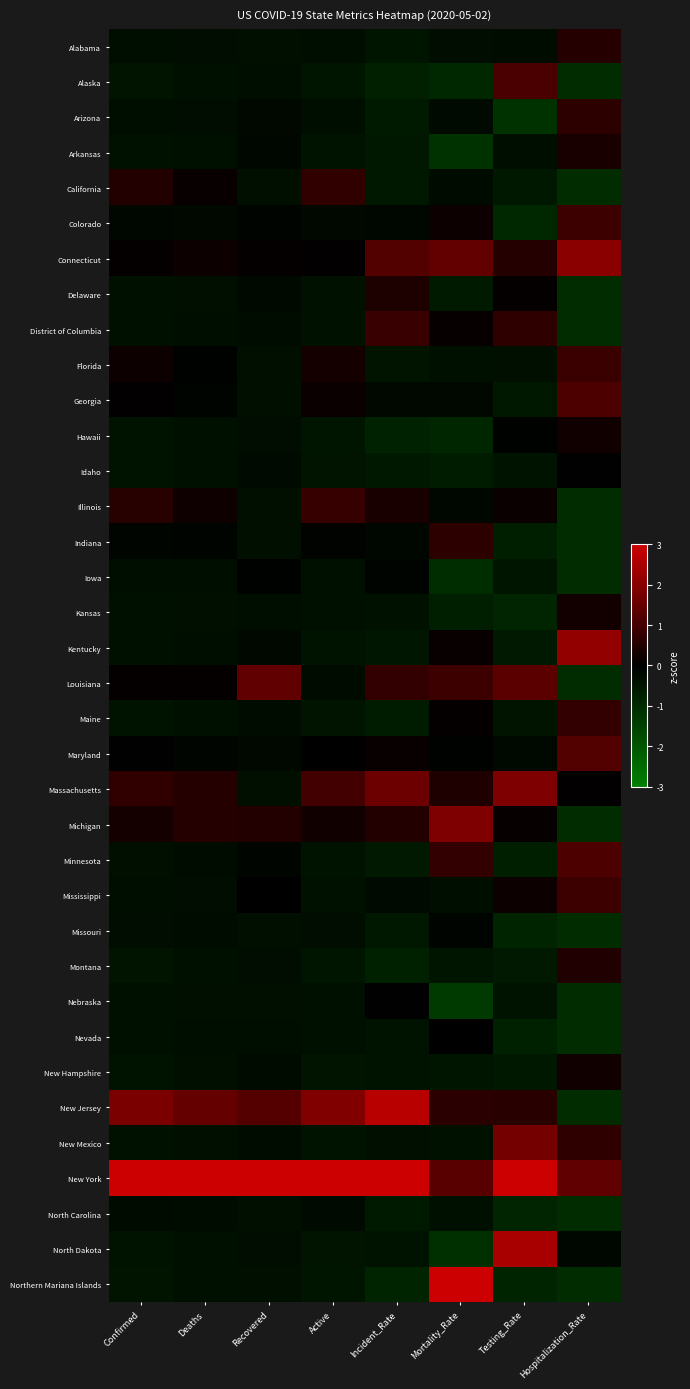

Reading left to right, list all the values displayed in this chart.

Alabama: Confirmed=-0.3	Deaths=-0.3	Recovered=-0.4	Active=-0.3	Incident_Rate=-0.5	Mortality_Rate=-0.3	Testing_Rate=-0.3	Hospitalization_Rate=0.5
Alaska: Confirmed=-0.5	Deaths=-0.4	Recovered=-0.3	Active=-0.5	Incident_Rate=-0.8	Mortality_Rate=-0.9	Testing_Rate=1.1	Hospitalization_Rate=-1.1
Arizona: Confirmed=-0.3	Deaths=-0.3	Recovered=-0.2	Active=-0.4	Incident_Rate=-0.6	Mortality_Rate=-0.2	Testing_Rate=-1.2	Hospitalization_Rate=0.7
Arkansas: Confirmed=-0.4	Deaths=-0.4	Recovered=-0.2	Active=-0.5	Incident_Rate=-0.6	Mortality_Rate=-1.2	Testing_Rate=-0.3	Hospitalization_Rate=0.4
California: Confirmed=0.5	Deaths=0.1	Recovered=-0.4	Active=0.7	Incident_Rate=-0.6	Mortality_Rate=-0.3	Testing_Rate=-0.6	Hospitalization_Rate=-1.1
Colorado: Confirmed=-0.2	Deaths=-0.2	Recovered=-0.1	Active=-0.2	Incident_Rate=-0.2	Mortality_Rate=0.2	Testing_Rate=-0.9	Hospitalization_Rate=0.9
Connecticut: Confirmed=0.1	Deaths=0.2	Recovered=0.1	Active=0.0	Incident_Rate=1.2	Mortality_Rate=1.4	Testing_Rate=0.5	Hospitalization_Rate=2.0
Delaware: Confirmed=-0.4	Deaths=-0.4	Recovered=-0.2	Active=-0.4	Incident_Rate=0.4	Mortality_Rate=-0.6	Testing_Rate=0.0	Hospitalization_Rate=-1.1
District of Columbia: Confirmed=-0.4	Deaths=-0.3	Recovered=-0.3	Active=-0.4	Incident_Rate=0.8	Mortality_Rate=0.1	Testing_Rate=0.7	Hospitalization_Rate=-1.1
Florida: Confirmed=0.2	Deaths=-0.1	Recovered=-0.4	Active=0.3	Incident_Rate=-0.5	Mortality_Rate=-0.4	Testing_Rate=-0.4	Hospitalization_Rate=0.8
Georgia: Confirmed=0.0	Deaths=-0.1	Recovered=-0.4	Active=0.1	Incident_Rate=-0.2	Mortality_Rate=-0.2	Testing_Rate=-0.6	Hospitalization_Rate=1.1
Hawaii: Confirmed=-0.5	Deaths=-0.4	Recovered=-0.3	Active=-0.5	Incident_Rate=-0.8	Mortality_Rate=-0.9	Testing_Rate=-0.1	Hospitalization_Rate=0.2
Idaho: Confirmed=-0.4	Deaths=-0.4	Recovered=-0.2	Active=-0.5	Incident_Rate=-0.6	Mortality_Rate=-0.7	Testing_Rate=-0.4	Hospitalization_Rate=-0.0
Illinois: Confirmed=0.6	Deaths=0.2	Recovered=-0.4	Active=0.8	Incident_Rate=0.4	Mortality_Rate=-0.1	Testing_Rate=0.1	Hospitalization_Rate=-1.1
Indiana: Confirmed=-0.1	Deaths=-0.1	Recovered=-0.4	Active=-0.1	Incident_Rate=-0.2	Mortality_Rate=0.7	Testing_Rate=-0.7	Hospitalization_Rate=-1.1
Iowa: Confirmed=-0.3	Deaths=-0.3	Recovered=-0.1	Active=-0.4	Incident_Rate=-0.1	Mortality_Rate=-1.1	Testing_Rate=-0.5	Hospitalization_Rate=-1.1
Kansas: Confirmed=-0.4	Deaths=-0.4	Recovered=-0.3	Active=-0.4	Incident_Rate=-0.4	Mortality_Rate=-0.7	Testing_Rate=-0.9	Hospitalization_Rate=0.3
Kentucky: Confirmed=-0.4	Deaths=-0.3	Recovered=-0.2	Active=-0.4	Incident_Rate=-0.5	Mortality_Rate=0.1	Testing_Rate=-0.6	Hospitalization_Rate=2.2
Louisiana: Confirmed=0.1	Deaths=0.1	Recovered=1.4	Active=-0.3	Incident_Rate=0.7	Mortality_Rate=0.9	Testing_Rate=1.3	Hospitalization_Rate=-1.1
Maine: Confirmed=-0.5	Deaths=-0.4	Recovered=-0.3	Active=-0.5	Incident_Rate=-0.7	Mortality_Rate=0.1	Testing_Rate=-0.5	Hospitalization_Rate=0.7
Maryland: Confirmed=-0.0	Deaths=-0.1	Recovered=-0.2	Active=0.0	Incident_Rate=0.1	Mortality_Rate=-0.1	Testing_Rate=-0.2	Hospitalization_Rate=1.2
Massachusetts: Confirmed=0.7	Deaths=0.5	Recovered=-0.4	Active=1.0	Incident_Rate=1.6	Mortality_Rate=0.4	Testing_Rate=1.9	Hospitalization_Rate=0.0
Michigan: Confirmed=0.3	Deaths=0.6	Recovered=0.5	Active=0.2	Incident_Rate=0.5	Mortality_Rate=1.9	Testing_Rate=0.1	Hospitalization_Rate=-1.1
Minnesota: Confirmed=-0.4	Deaths=-0.3	Recovered=-0.1	Active=-0.4	Incident_Rate=-0.6	Mortality_Rate=0.7	Testing_Rate=-0.7	Hospitalization_Rate=1.1
Mississippi: Confirmed=-0.3	Deaths=-0.3	Recovered=-0.0	Active=-0.4	Incident_Rate=-0.3	Mortality_Rate=-0.3	Testing_Rate=0.2	Hospitalization_Rate=0.9
Missouri: Confirmed=-0.3	Deaths=-0.3	Recovered=-0.4	Active=-0.3	Incident_Rate=-0.5	Mortality_Rate=-0.1	Testing_Rate=-0.8	Hospitalization_Rate=-1.1
Montana: Confirmed=-0.5	Deaths=-0.4	Recovered=-0.3	Active=-0.5	Incident_Rate=-0.8	Mortality_Rate=-0.5	Testing_Rate=-0.6	Hospitalization_Rate=0.5
Nebraska: Confirmed=-0.4	Deaths=-0.4	Recovered=-0.4	Active=-0.4	Incident_Rate=-0.0	Mortality_Rate=-1.4	Testing_Rate=-0.5	Hospitalization_Rate=-1.1
Nevada: Confirmed=-0.4	Deaths=-0.3	Recovered=-0.3	Active=-0.4	Incident_Rate=-0.5	Mortality_Rate=-0.0	Testing_Rate=-0.8	Hospitalization_Rate=-1.1
New Hampshire: Confirmed=-0.4	Deaths=-0.4	Recovered=-0.3	Active=-0.5	Incident_Rate=-0.5	Mortality_Rate=-0.5	Testing_Rate=-0.6	Hospitalization_Rate=0.2
New Jersey: Confirmed=1.8	Deaths=1.5	Recovered=1.2	Active=1.9	Incident_Rate=2.7	Mortality_Rate=0.6	Testing_Rate=0.6	Hospitalization_Rate=-1.1
New Mexico: Confirmed=-0.4	Deaths=-0.4	Recovered=-0.3	Active=-0.4	Incident_Rate=-0.4	Mortality_Rate=-0.4	Testing_Rate=1.7	Hospitalization_Rate=0.7
New York: Confirmed=3.0	Deaths=3.0	Recovered=3.0	Active=3.0	Incident_Rate=3.0	Mortality_Rate=1.3	Testing_Rate=3.0	Hospitalization_Rate=1.4
North Carolina: Confirmed=-0.3	Deaths=-0.3	Recovered=-0.4	Active=-0.2	Incident_Rate=-0.6	Mortality_Rate=-0.4	Testing_Rate=-0.9	Hospitalization_Rate=-1.1
North Dakota: Confirmed=-0.5	Deaths=-0.4	Recovered=-0.3	Active=-0.5	Incident_Rate=-0.4	Mortality_Rate=-1.1	Testing_Rate=2.5	Hospitalization_Rate=-0.2
Northern Mariana Islands: Confirmed=-0.5	Deaths=-0.4	Recovered=-0.4	Active=-0.5	Incident_Rate=-0.8	Mortality_Rate=3.0	Testing_Rate=-0.8	Hospitalization_Rate=-1.1